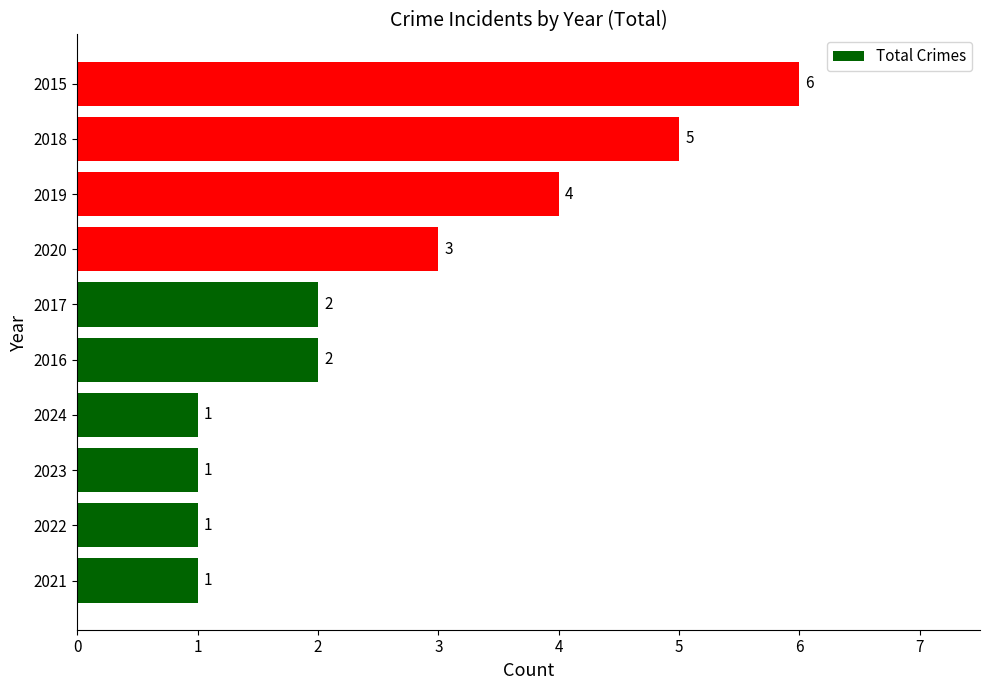

What is the difference between the maximum and minimum values?

5